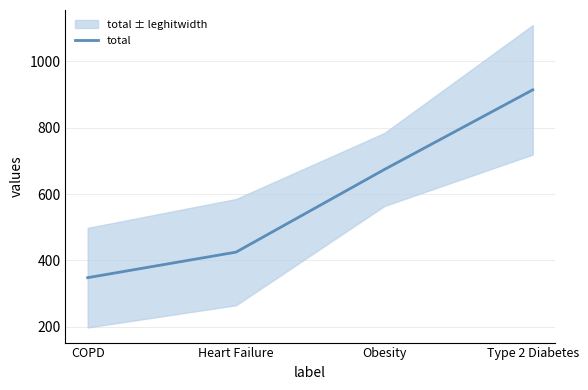

Reading right to left, what are all the values shown in this chart?

Type 2 Diabetes=914	Obesity=674	Heart Failure=425	COPD=348